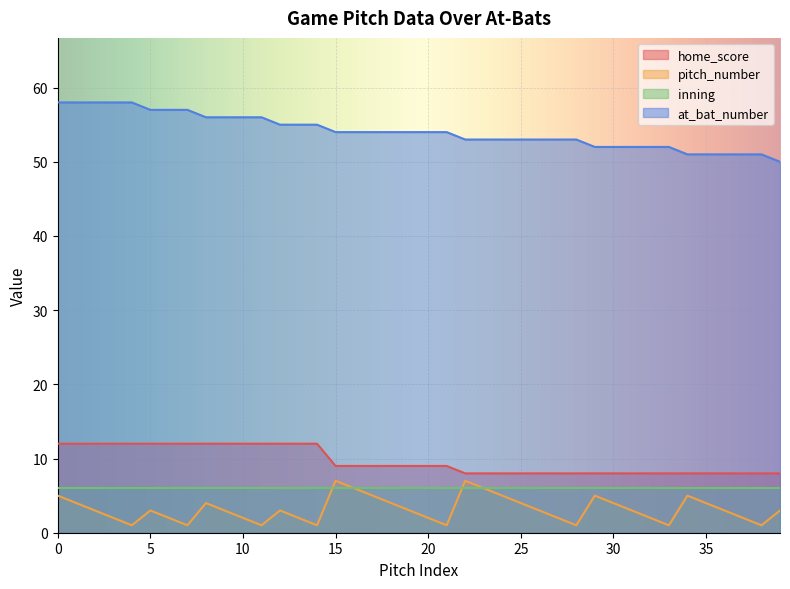

True or false: home_score has a value of 8 at 24.

True